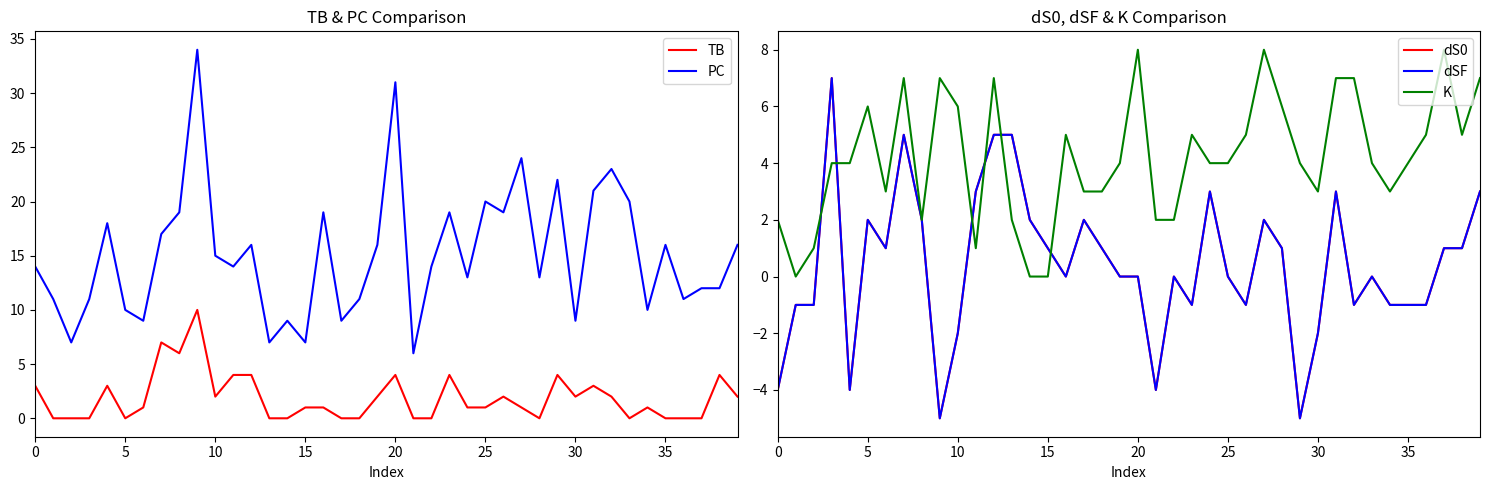

What value does the TB series have at 27?

1